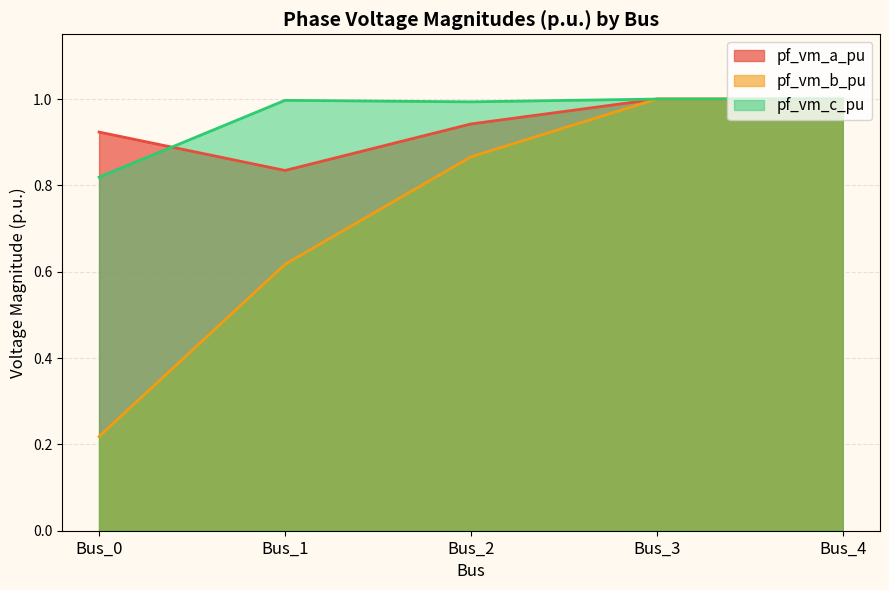

Count the number of categories in the chart.

5